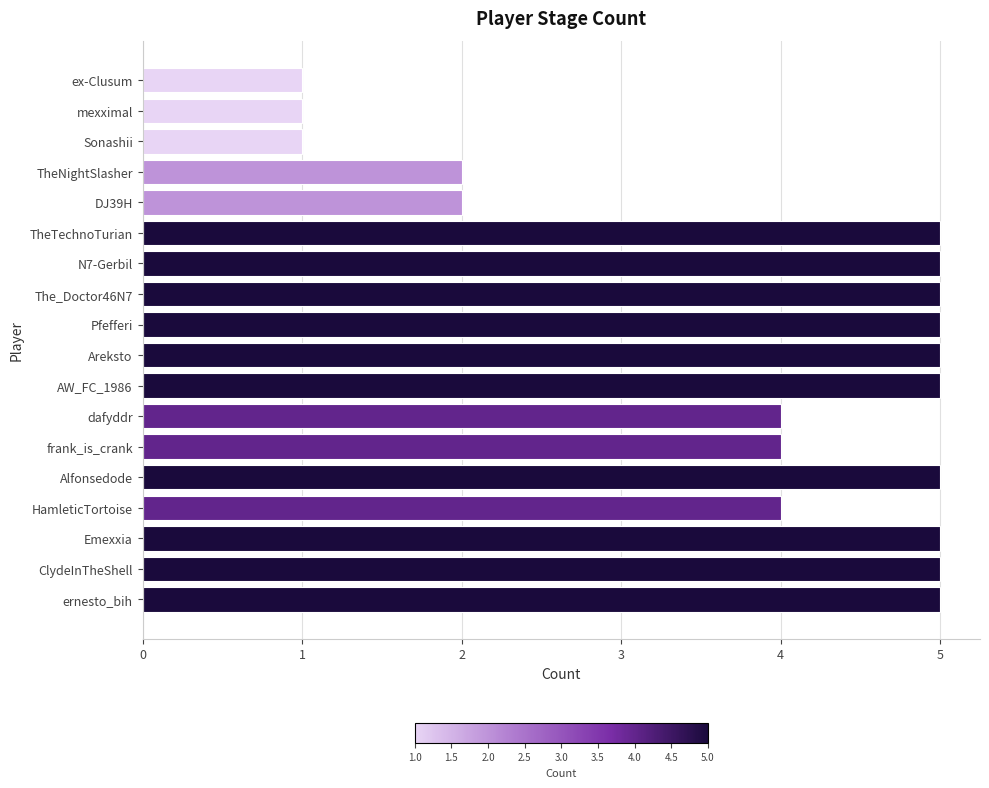

Reading top to bottom, list all the values displayed in this chart.

1	1	1	2	2	5	5	5	5	5	5	4	4	5	4	5	5	5